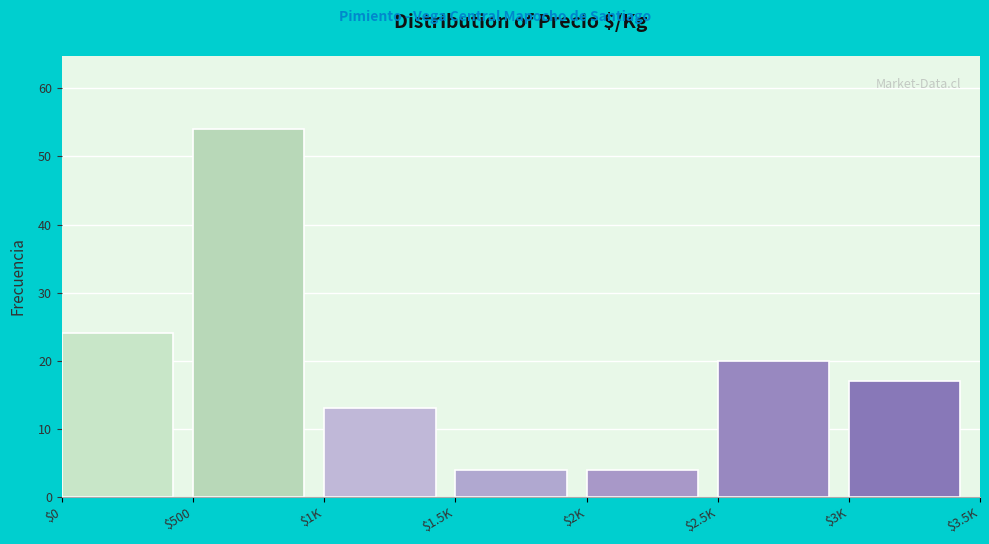

Reading right to left, list all the values displayed in this chart.

17	20	4	4	13	54	24